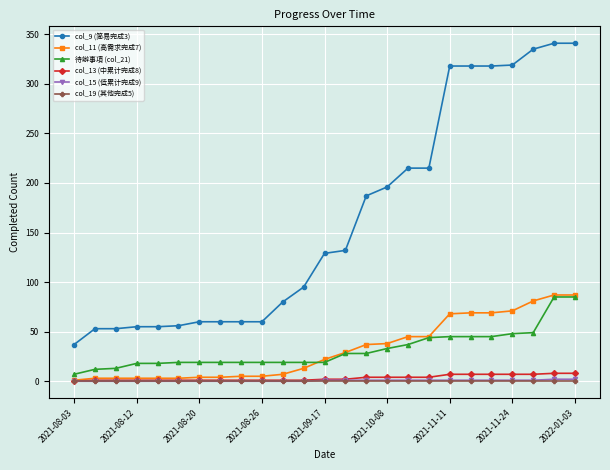

What is the greatest value displayed?

341